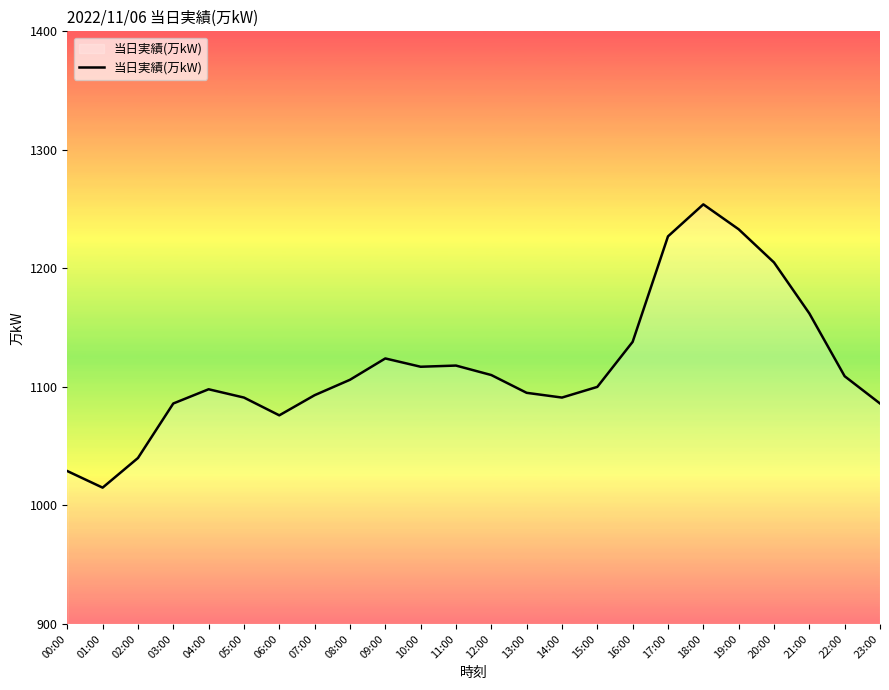

Is it true that the value at 14:00 is 375?

False